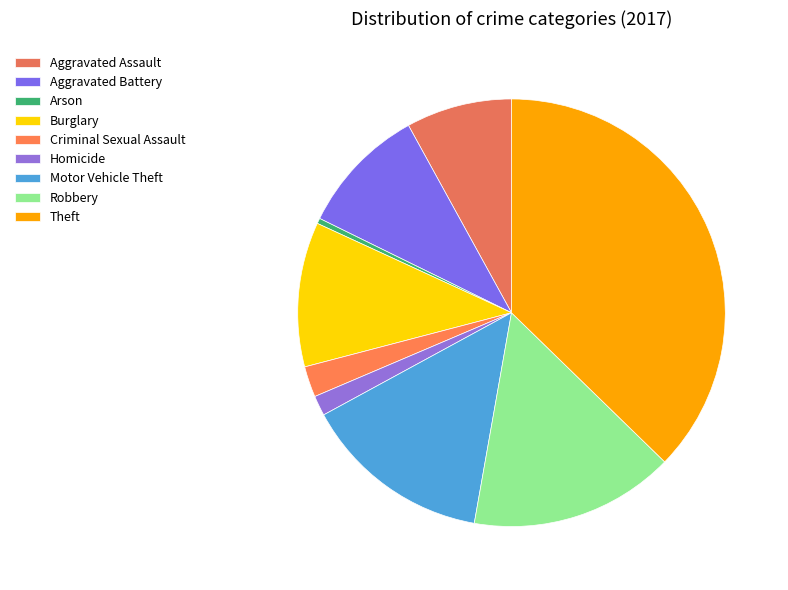

How much of the chart is everything except Robbery?

84.5%